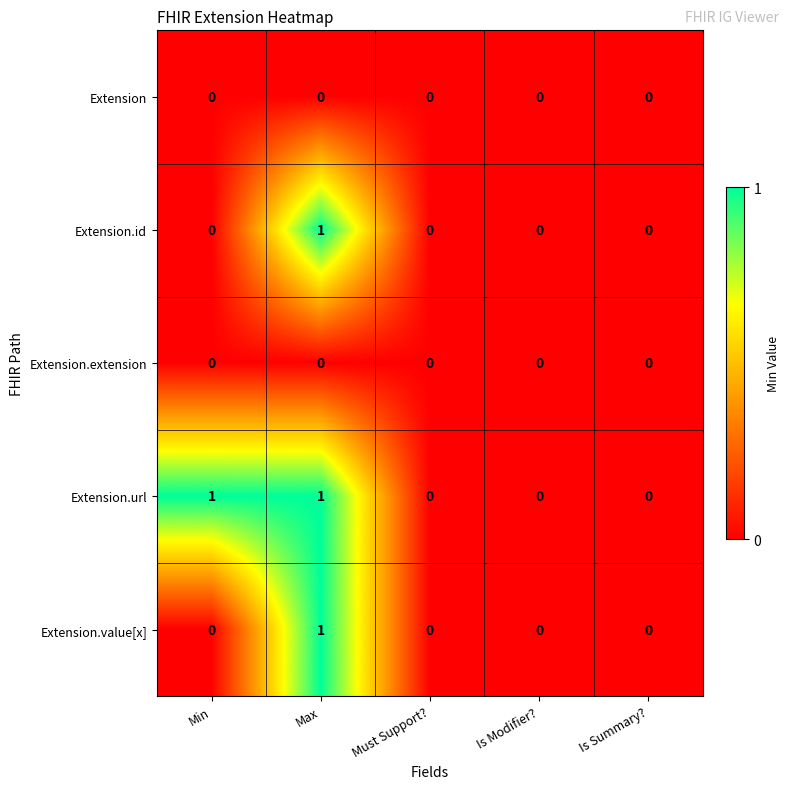

Is it true that Extension equals 0 at Is Modifier??

True